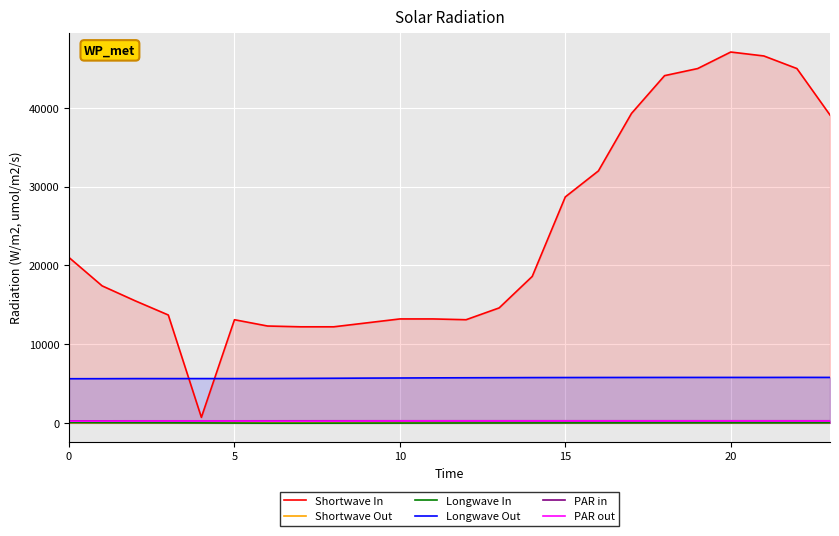

At which label does PAR out first exceed 245?

10